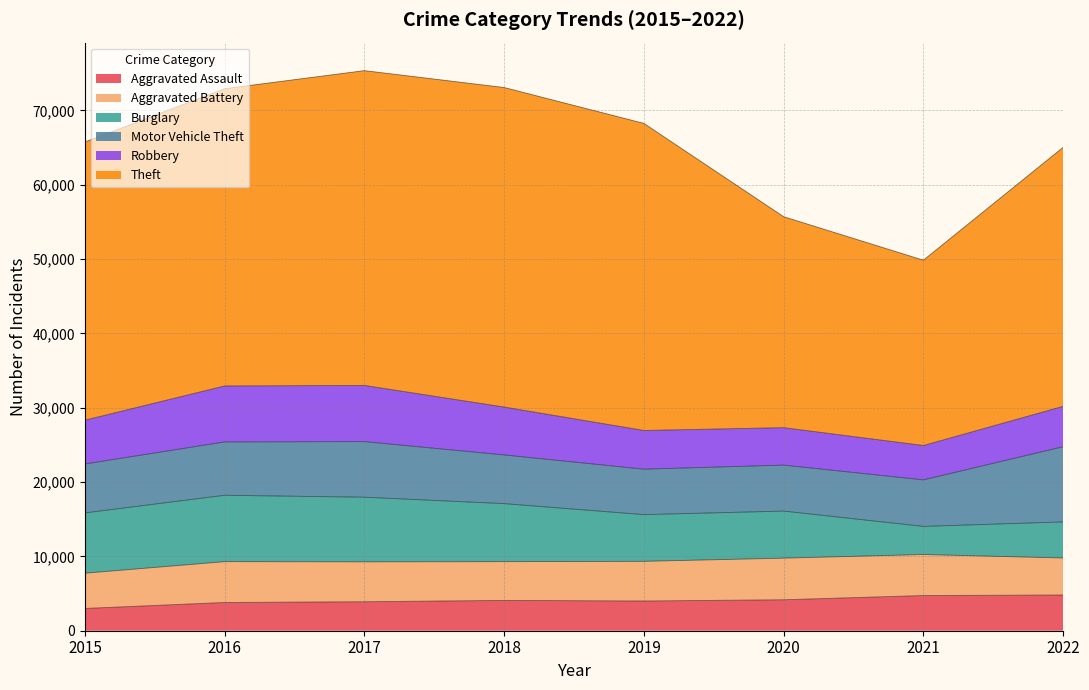

At how many categories does at least one series exceed 13118?

8